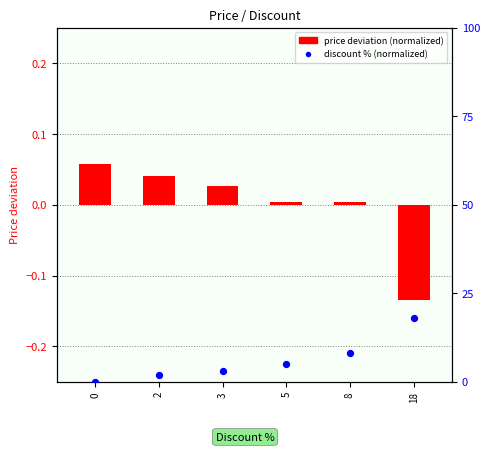

Which series has the widest spread of Y values?

price deviation (normalized)